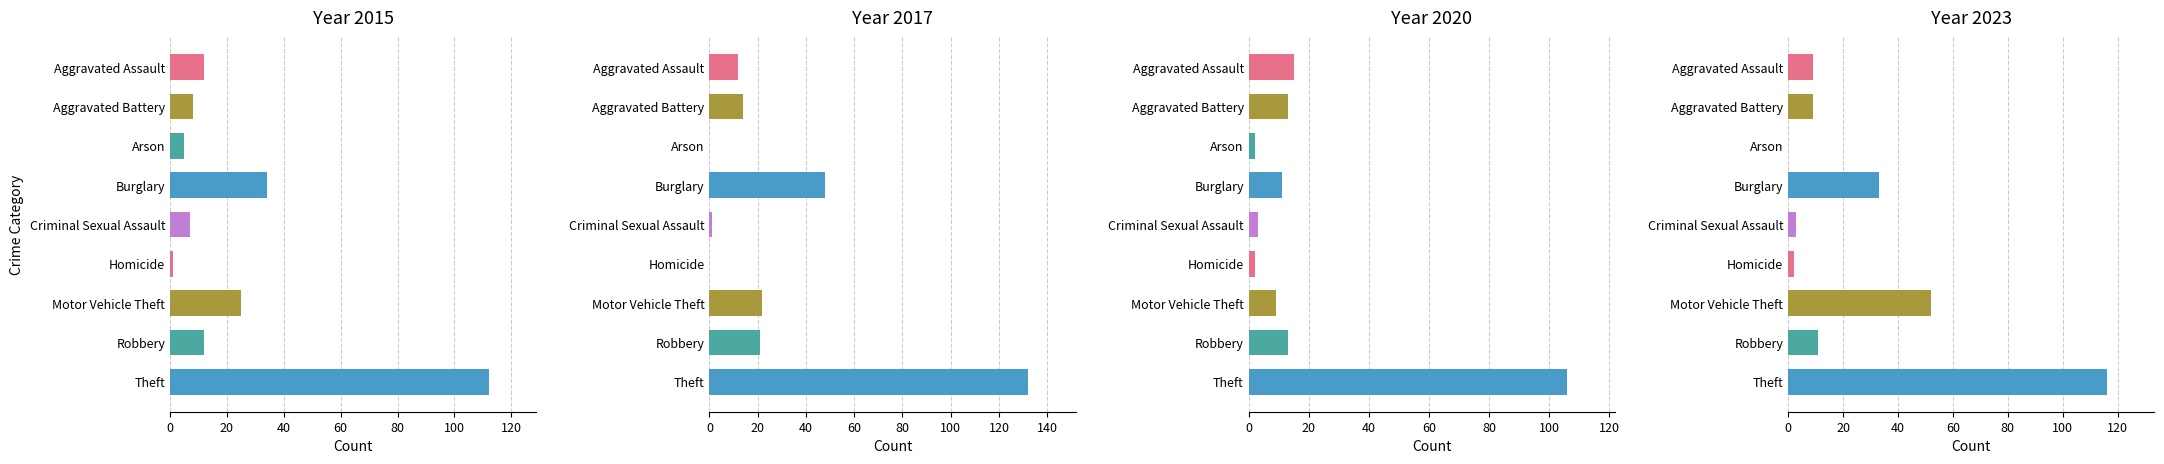

Reading left to right, transcribe all the data shown in this chart.

2015: Aggravated Assault=12	Aggravated Battery=8	Arson=5	Burglary=34	Criminal Sexual Assault=7	Homicide=1	Motor Vehicle Theft=25	Robbery=12	Theft=112
2017: Aggravated Assault=12	Aggravated Battery=14	Arson=0	Burglary=48	Criminal Sexual Assault=1	Homicide=0	Motor Vehicle Theft=22	Robbery=21	Theft=132
2020: Aggravated Assault=15	Aggravated Battery=13	Arson=2	Burglary=11	Criminal Sexual Assault=3	Homicide=2	Motor Vehicle Theft=9	Robbery=13	Theft=106
2023: Aggravated Assault=9	Aggravated Battery=9	Arson=0	Burglary=33	Criminal Sexual Assault=3	Homicide=2	Motor Vehicle Theft=52	Robbery=11	Theft=116